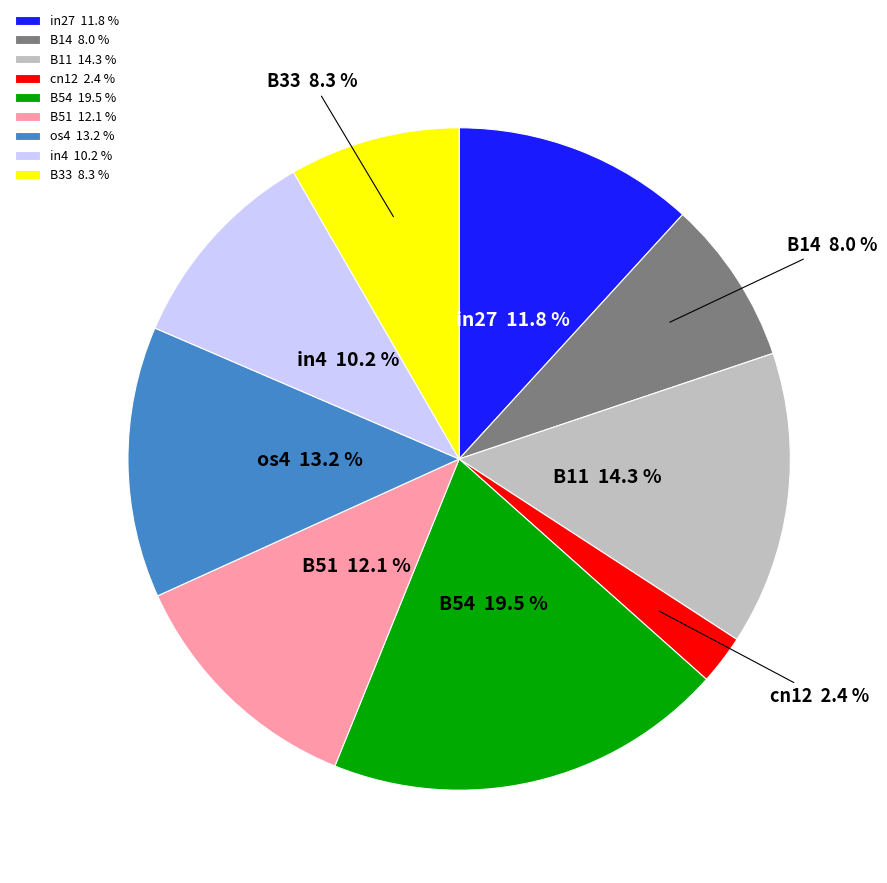

True or false: B11 accounts for 14% of the total.

True